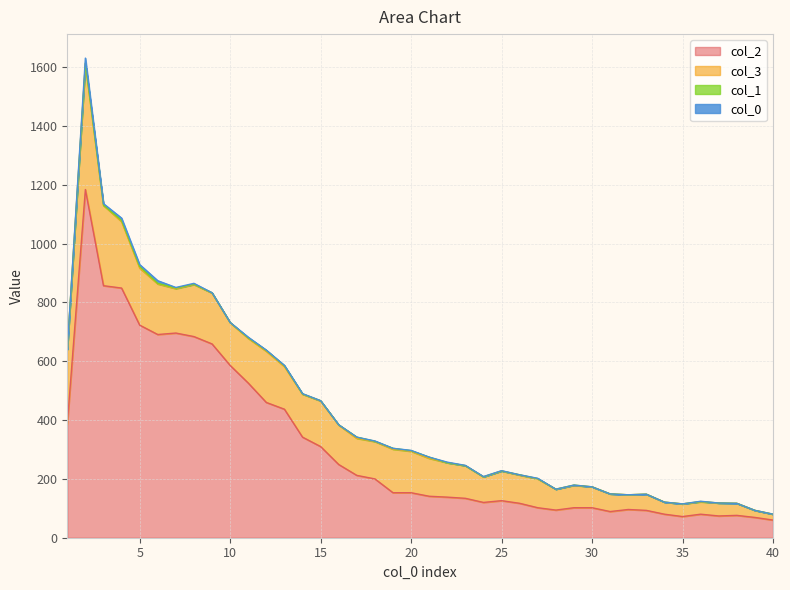

The col_2 series shows 95 at 35. True or false?

False